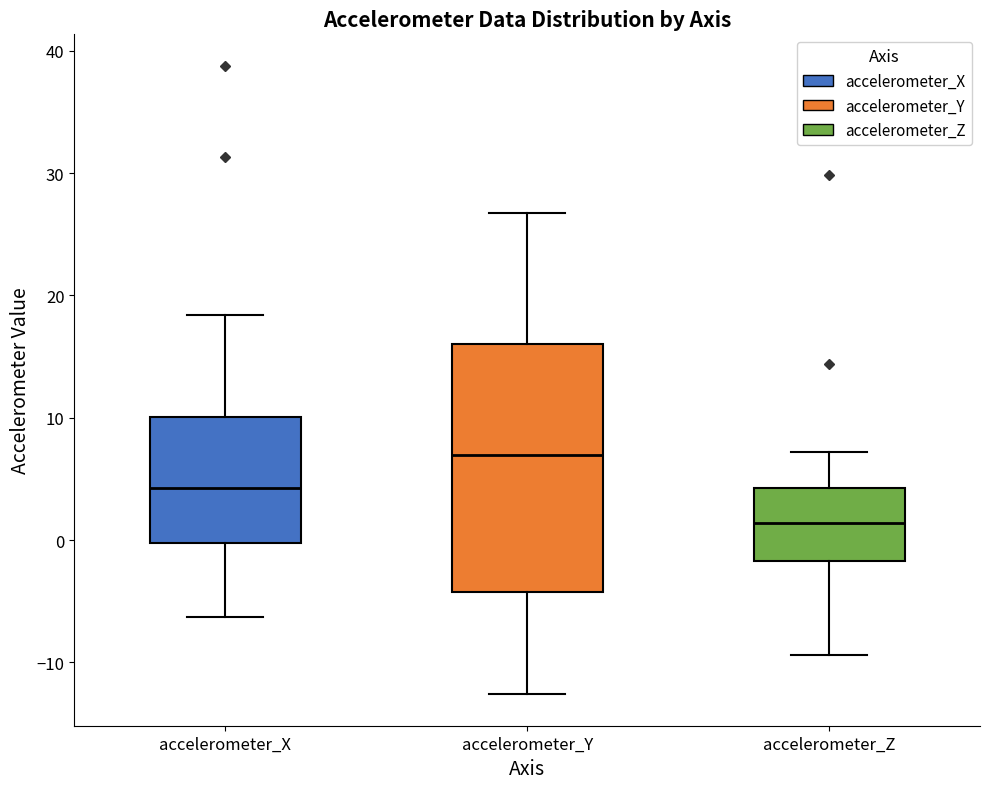

Where does the lower whisker of the box for accelerometer_X end on the y-axis? The values are not printed on the chart, so give them approximately, as read against the axis.

-6